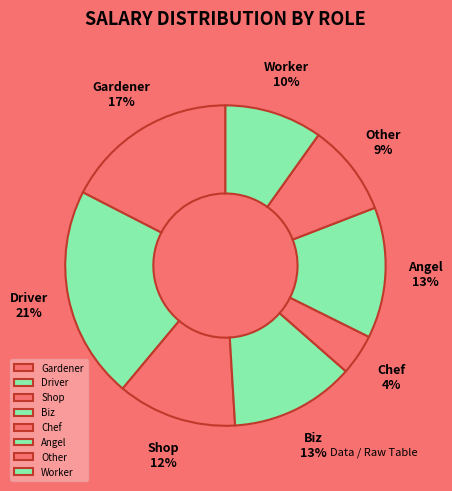

Which category has the biggest portion of the pie?

Driver